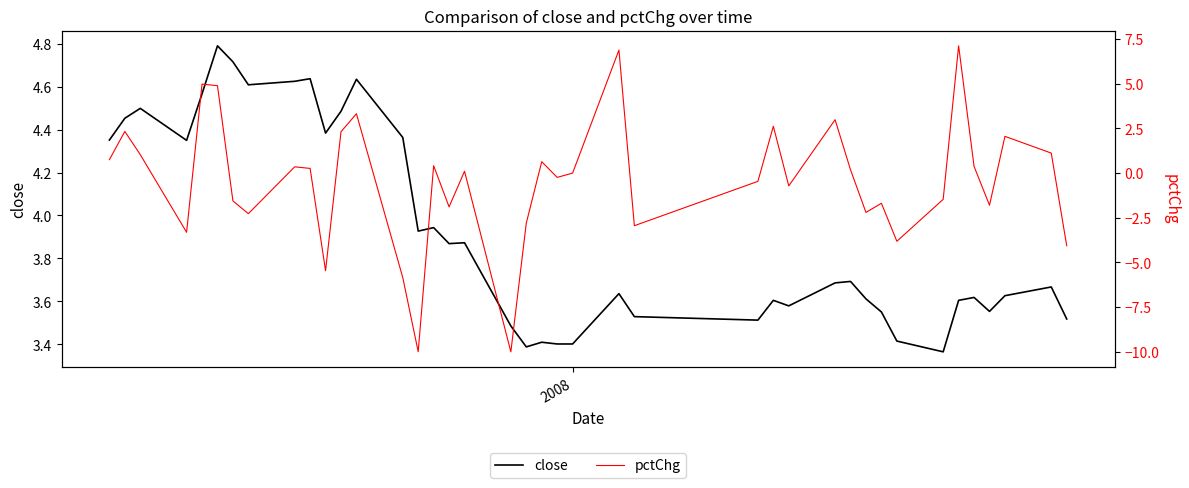

After their last crossing, which series has the higher values: pctChg or close?

close